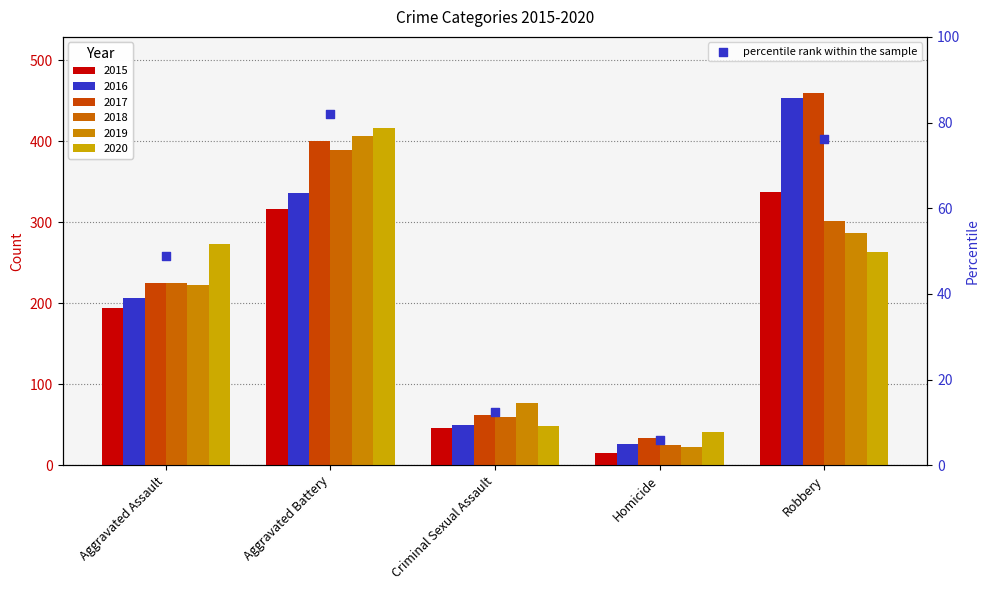

What is the change in value from Aggravated Battery to Criminal Sexual Assault?

-69.6